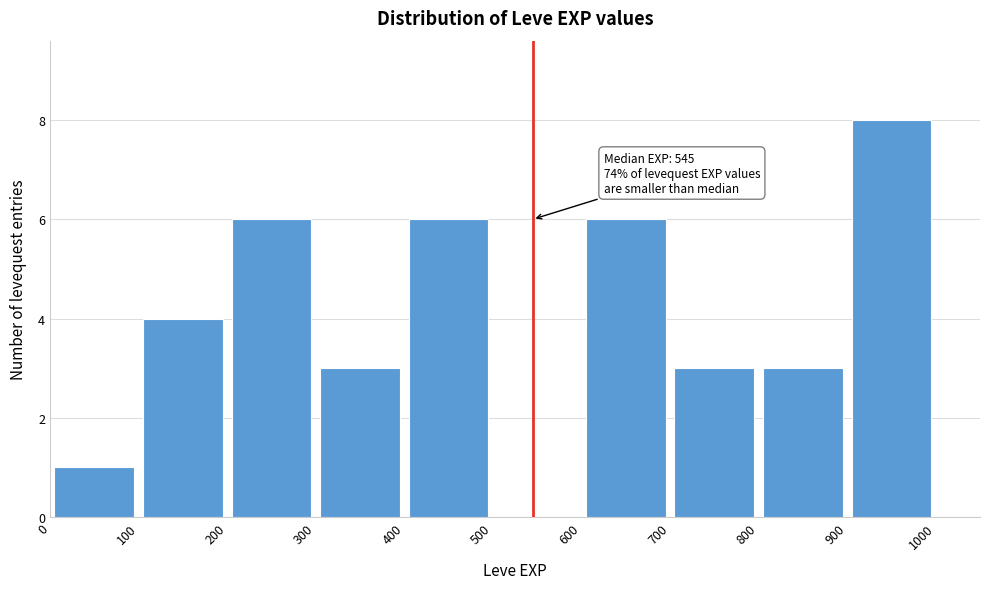

Over which range of the x-axis is the bar tallest?

900 to 1000